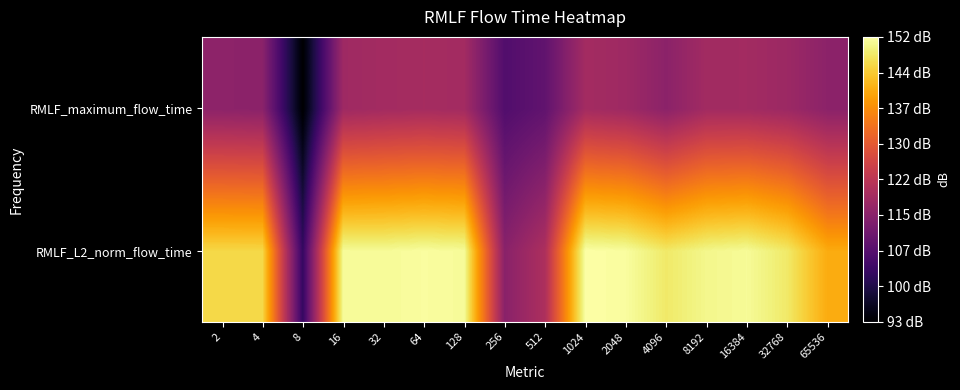

Reading right to left, what are all the values shown in this chart?

RMLF_L2_norm_flow_time: 65536=140.6	32768=148.1	16384=150.7	8192=150.1	4096=148.1	2048=151.2	1024=151.6	512=120.1	256=114.9	128=150.8	64=151.2	32=150.7	16=150.9	8=102.9	4=145.9	2=146.0
RMLF_maximum_flow_time: 65536=115.2	32768=117.6	16384=118.5	8192=118.5	4096=115.2	2048=117.9	1024=118.7	512=109.1	256=106.8	128=118.6	64=119.0	32=118.6	16=118.0	8=92.7	4=115.0	2=115.4